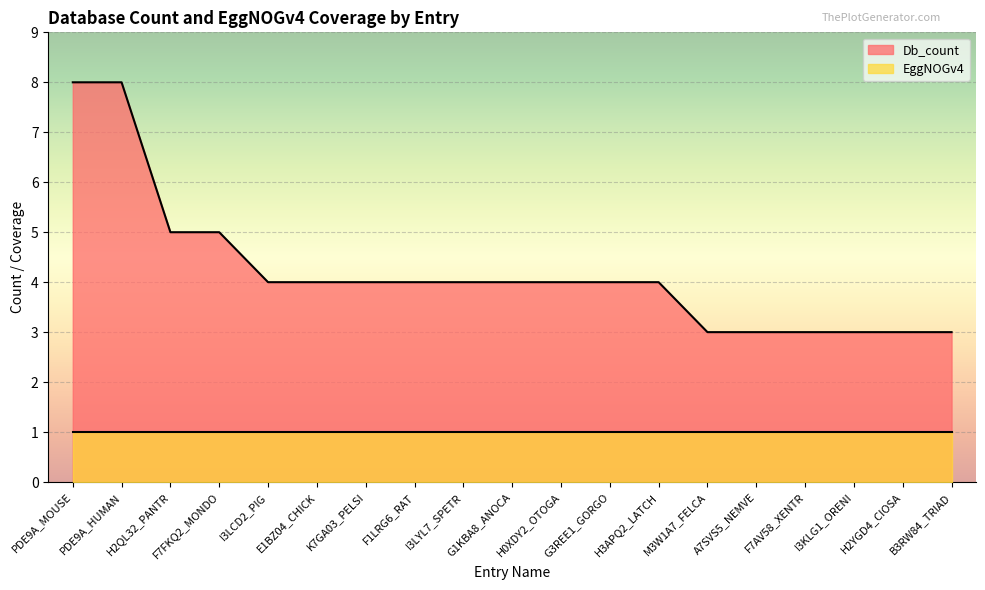

True or false: there are more than 2 points higher than both neighbors.

False